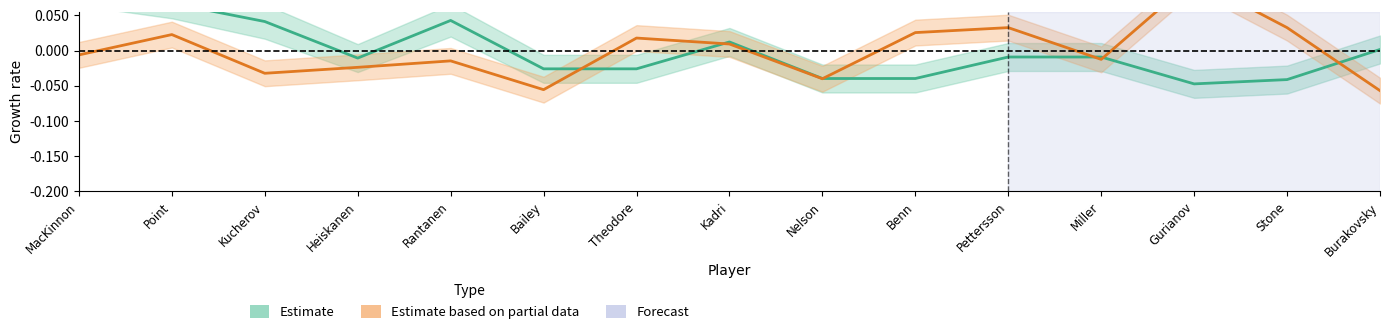

At which category does the chart reach its minimum across all series?

Burakovsky